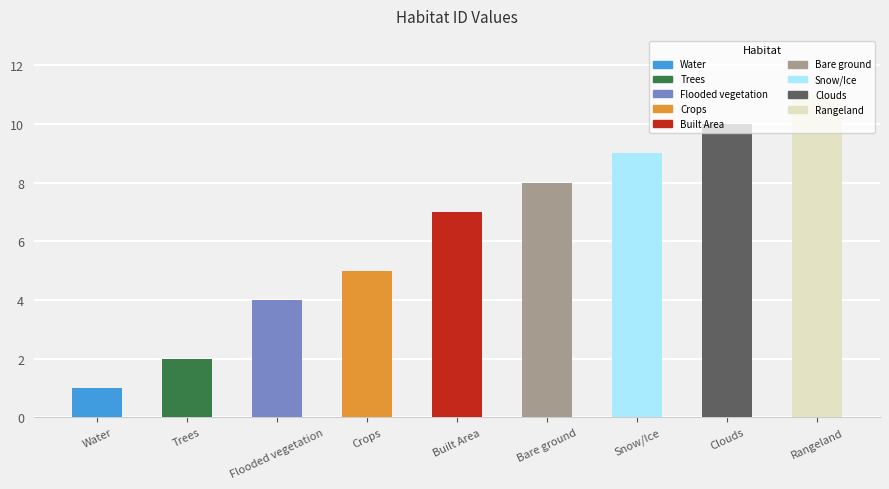

True or false: the data shows 2 at Trees.

True